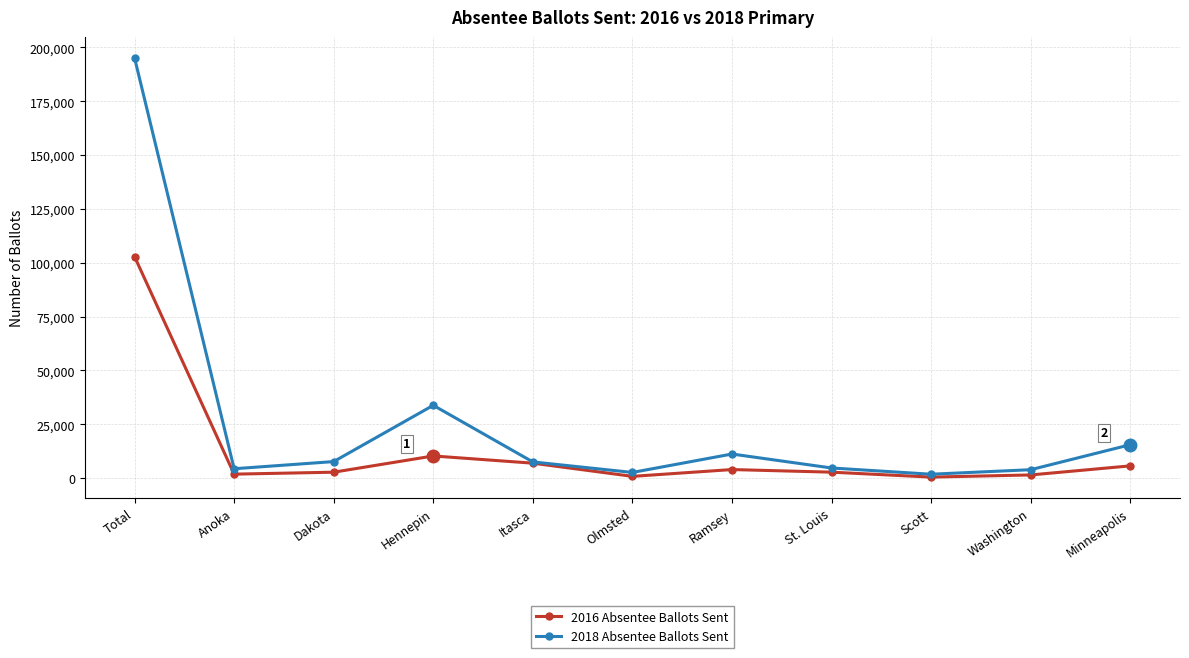

Rank the series by their maximum value, from lowest to highest.

2016 Absentee Ballots Sent, 2018 Absentee Ballots Sent